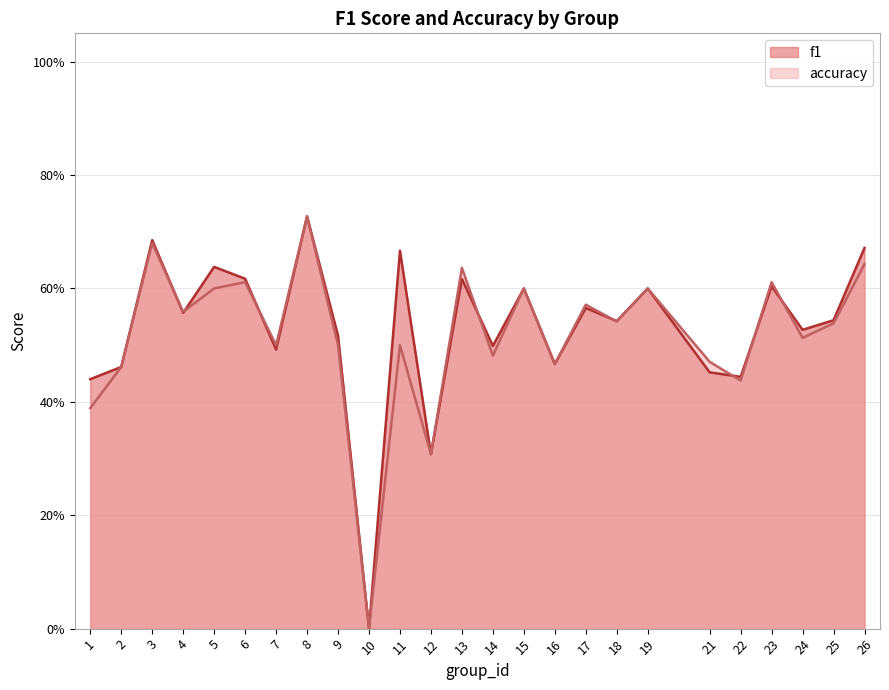

Where is the first local maximum for f1?

3